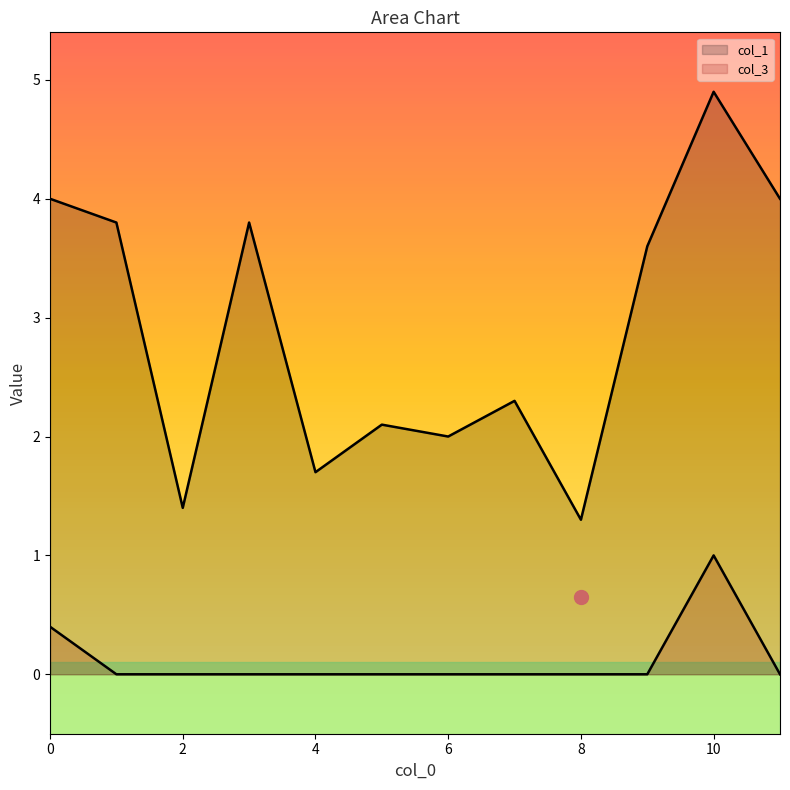

Reading right to left, extract all data points from this chart.

col_1: 11=4.0	10=4.9	9=3.6	8=1.3	7=2.3	6=2.0	5=2.1	4=1.7	3=3.8	2=1.4	1=3.8	0=4.0
col_3: 11=0.0	10=1.0	9=0.0	8=0.0	7=0.0	6=0.0	5=0.0	4=0.0	3=0.0	2=0.0	1=0.0	0=0.4